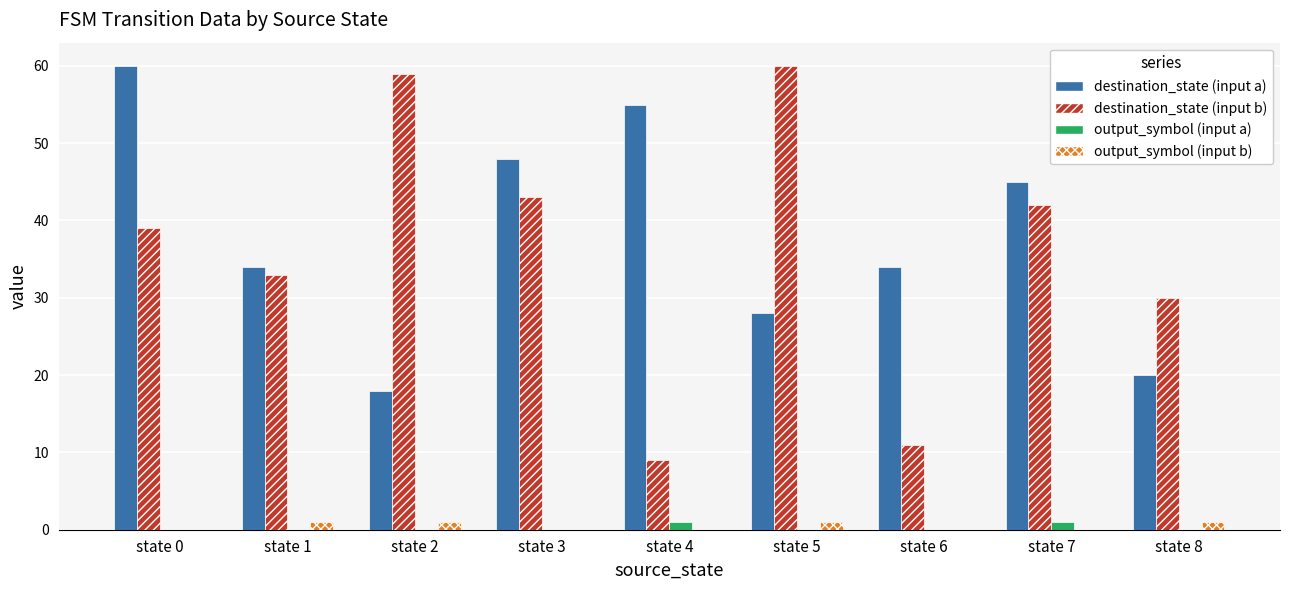

Between state 1 and state 8, which series saw the biggest shift?

destination_state (input a)